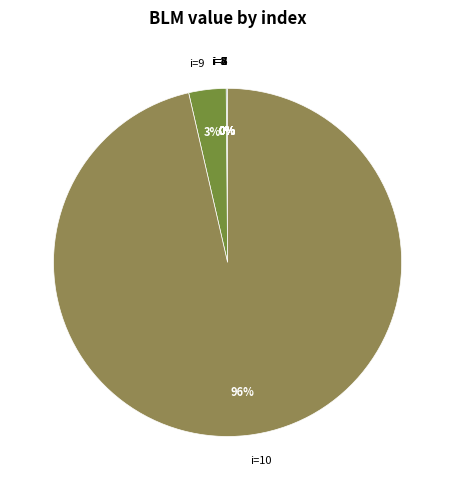

What is the majority slice?

i=10